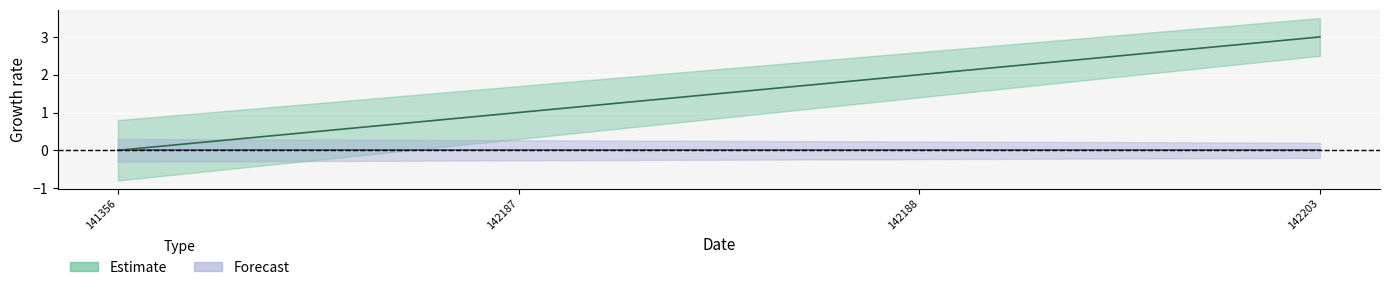

Is this an area chart (filled region under the line)?

No